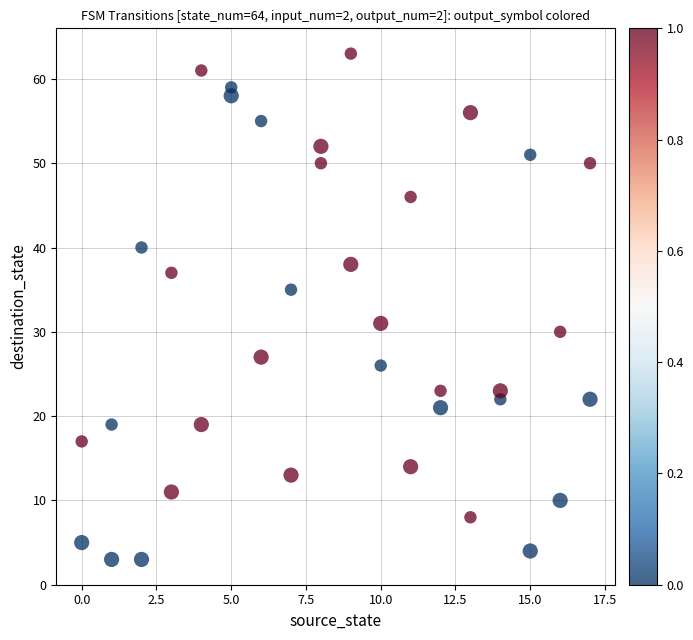

What is the range of X values (max minus min)?

17